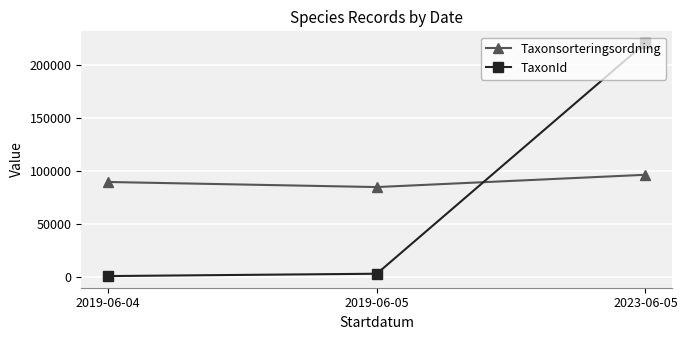

What is the sum of all TaxonId values?

224330.5